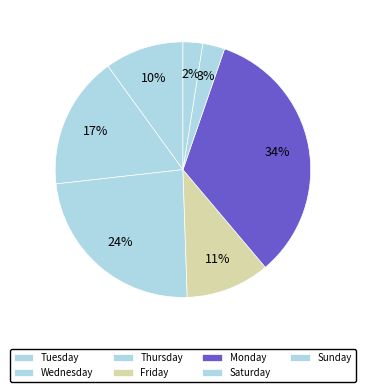

To the nearest percent, what is the difference between the Wednesday and Friday slice percentages?

1%